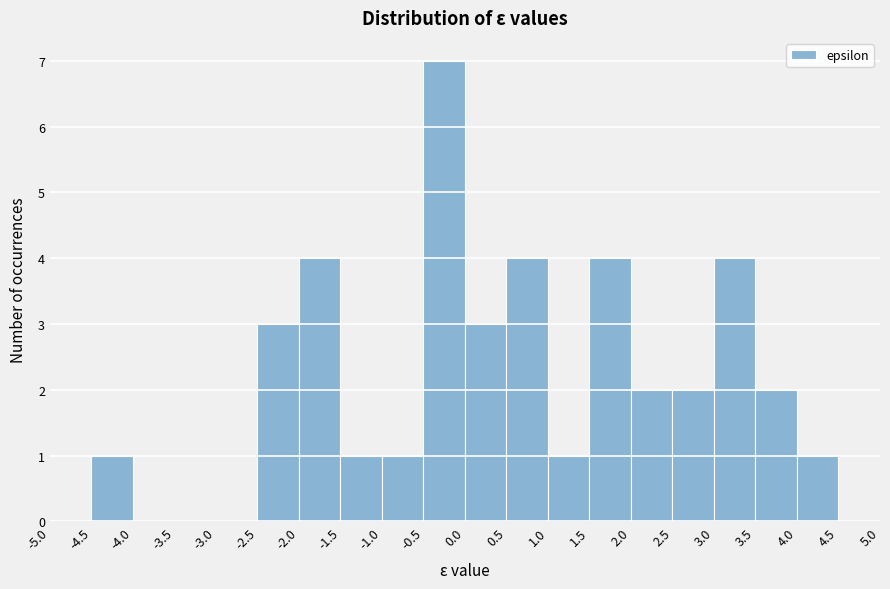

Reading left to right, list every bar in this chart as the range it spans on the x-axis followed by its height. The values are not printed on the chart, so give them approximately, as read against the axis.

-5.0 to -4.5: 0
-4.5 to -4.0: 1
-4.0 to -3.5: 0
-3.5 to -3.0: 0
-3.0 to -2.5: 0
-2.5 to -2.0: 3
-2.0 to -1.5: 4
-1.5 to -1.0: 1
-1.0 to -0.5: 1
-0.5 to 0.0: 7
0.0 to 0.5: 3
0.5 to 1.0: 4
1.0 to 1.5: 1
1.5 to 2.0: 4
2.0 to 2.5: 2
2.5 to 3.0: 2
3.0 to 3.5: 4
3.5 to 4.0: 2
4.0 to 4.5: 1
4.5 to 5.0: 0